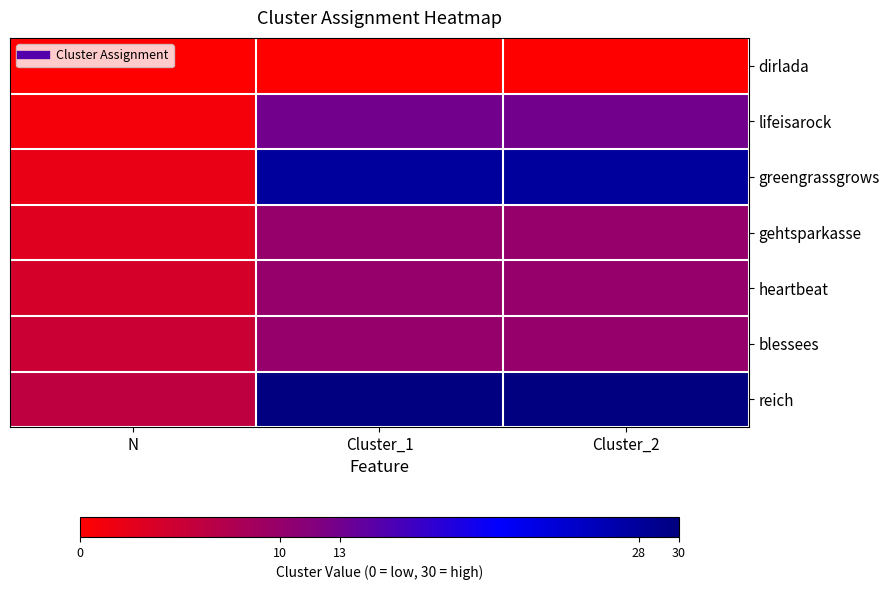

At which category does the chart reach its peak across all series?

Cluster_1